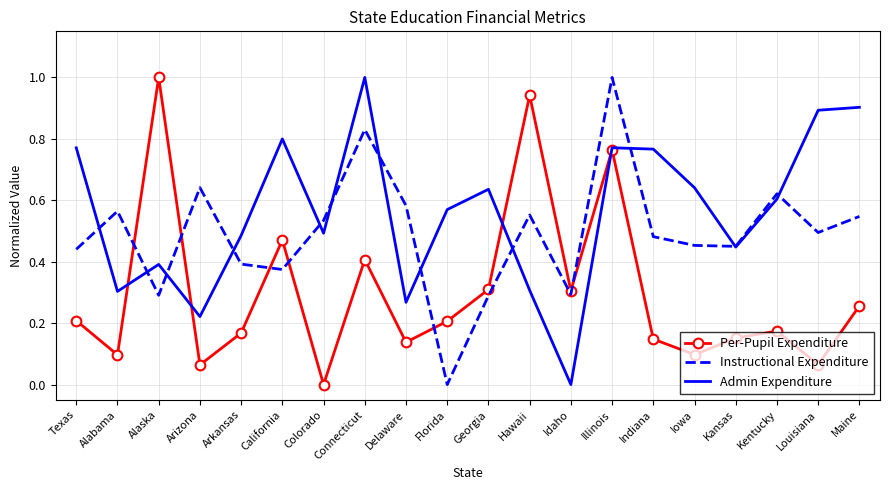

Which series changed the most between Colorado and Idaho?

Admin Expenditure